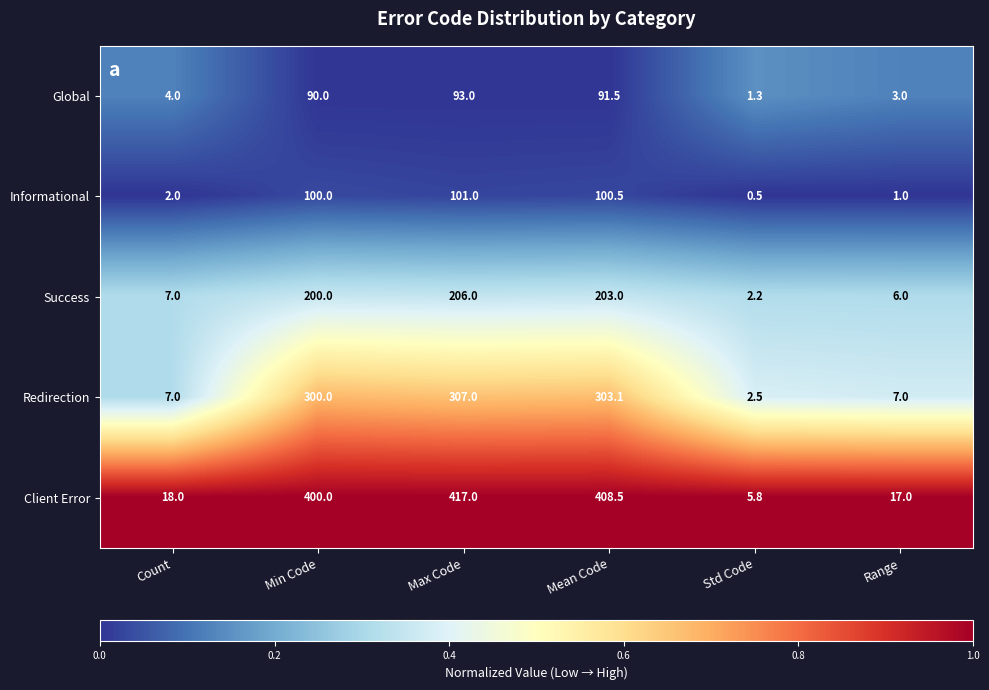

Reading left to right, what are all the values shown in this chart?

Global: Count=4.0	Min Code=90.0	Max Code=93.0	Mean Code=91.5	Std Code=1.3	Range=3.0
Informational: Count=2.0	Min Code=100.0	Max Code=101.0	Mean Code=100.5	Std Code=0.5	Range=1.0
Success: Count=7.0	Min Code=200.0	Max Code=206.0	Mean Code=203.0	Std Code=2.2	Range=6.0
Redirection: Count=7.0	Min Code=300.0	Max Code=307.0	Mean Code=303.1	Std Code=2.5	Range=7.0
Client Error: Count=18.0	Min Code=400.0	Max Code=417.0	Mean Code=408.5	Std Code=5.8	Range=17.0